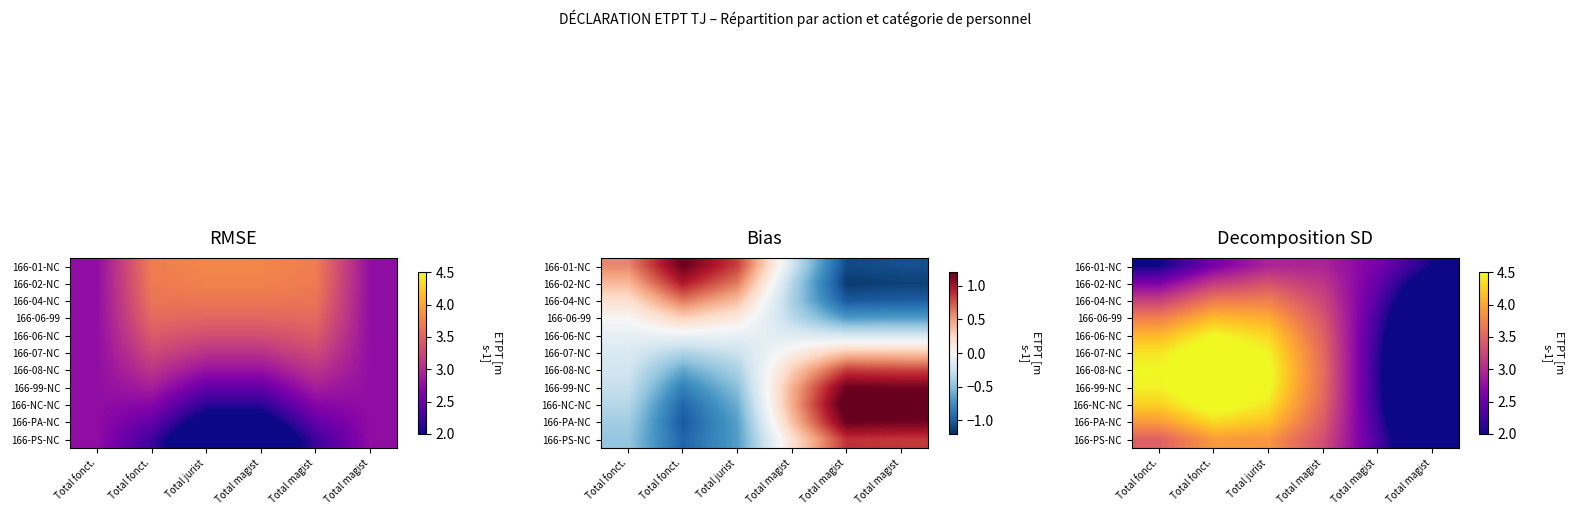

At Total fonct., list the series in order from largest to smallest.

166-08-NC, 166-99-NC, 166-07-NC, 166-NC-NC, 166-06-NC, 166-PA-NC, 166-06-99, 166-PS-NC, 166-04-NC, 166-02-NC, 166-01-NC